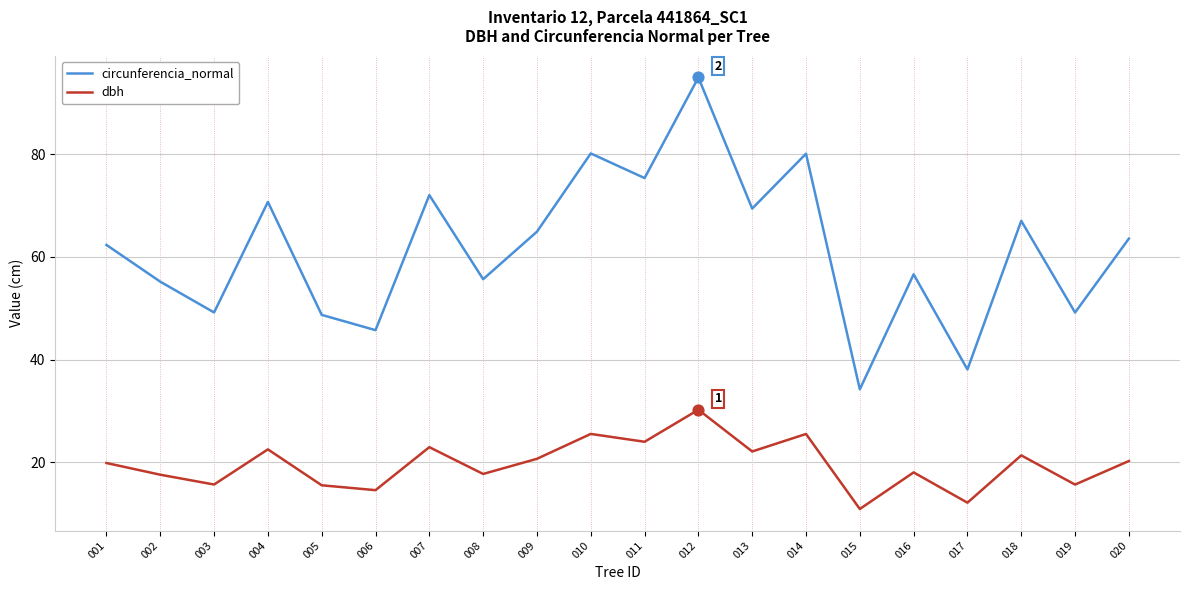

Is the value of circunferencia_normal at 013 greater than the value of dbh at 003?

Yes